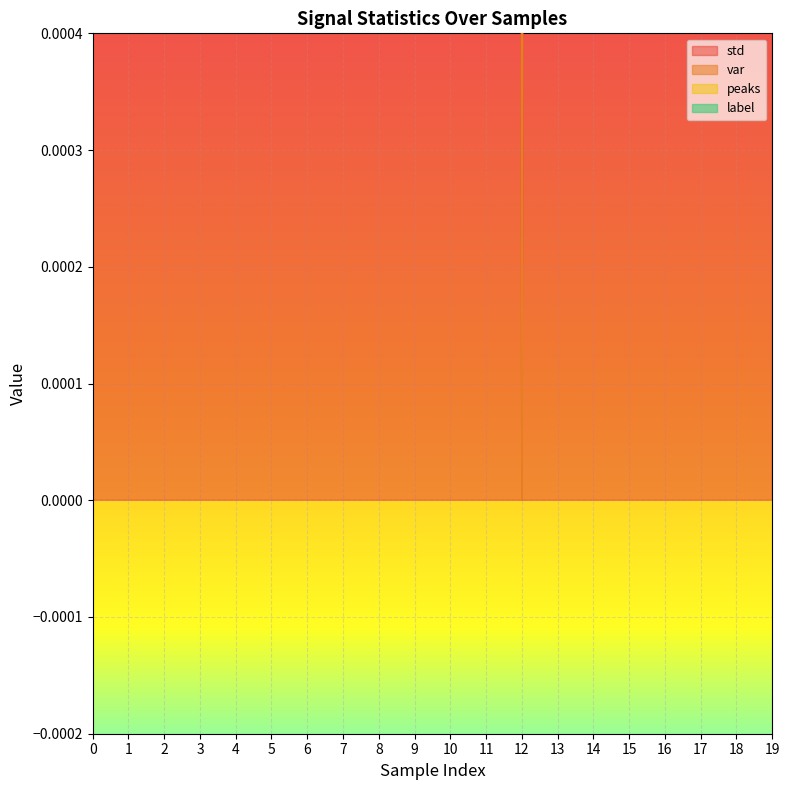

Which series has the largest total across all categories?

var